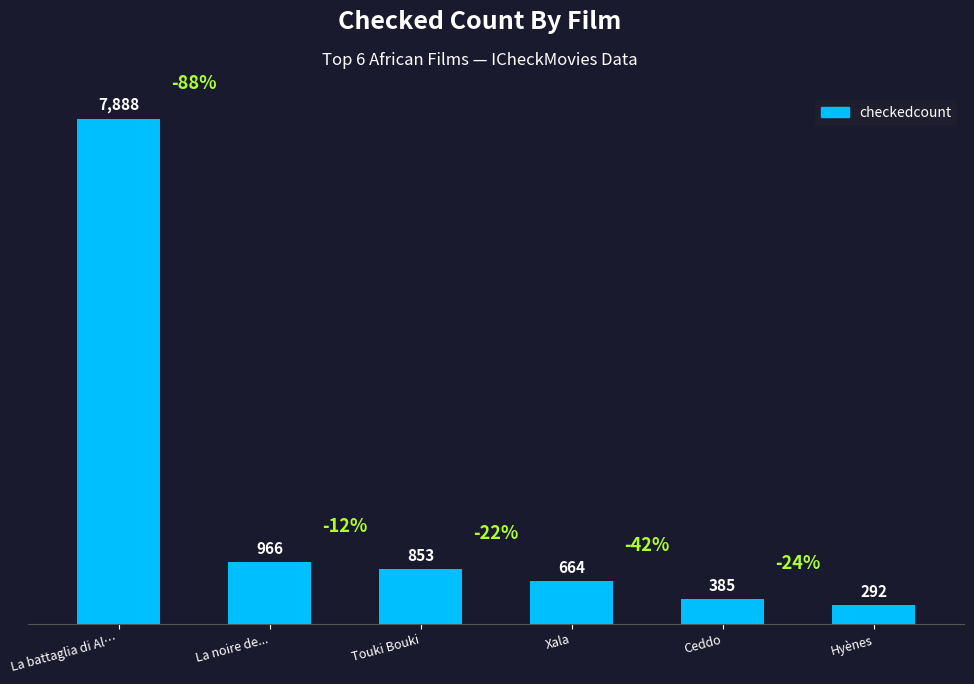

True or false: the data shows 416 at Touki Bouki.

False